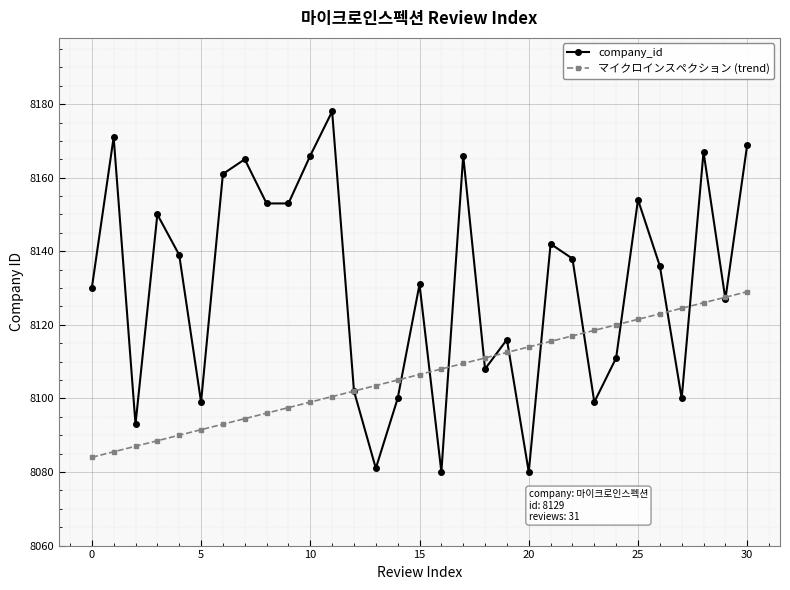

Which series has the largest total across all categories?

company_id